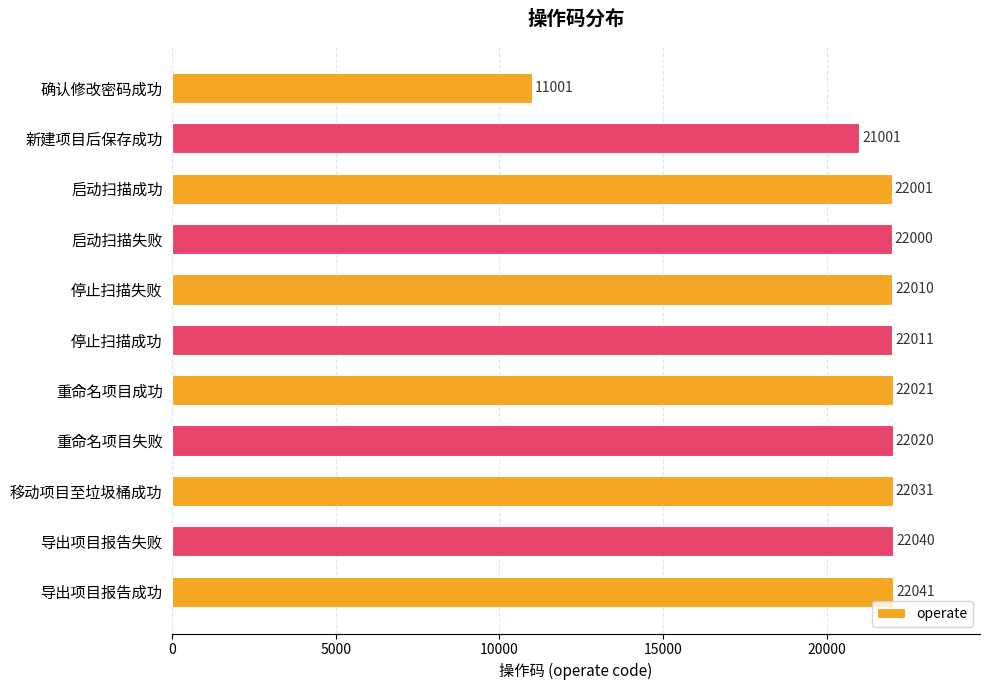

Are the bars horizontal?

Yes